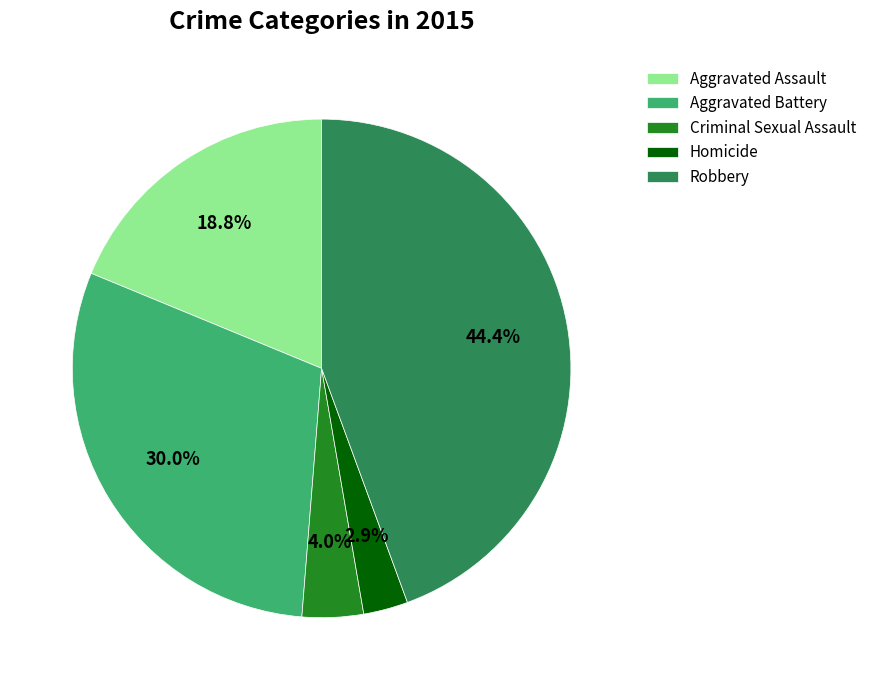

Which has a higher value, Aggravated Battery or Robbery?

Robbery